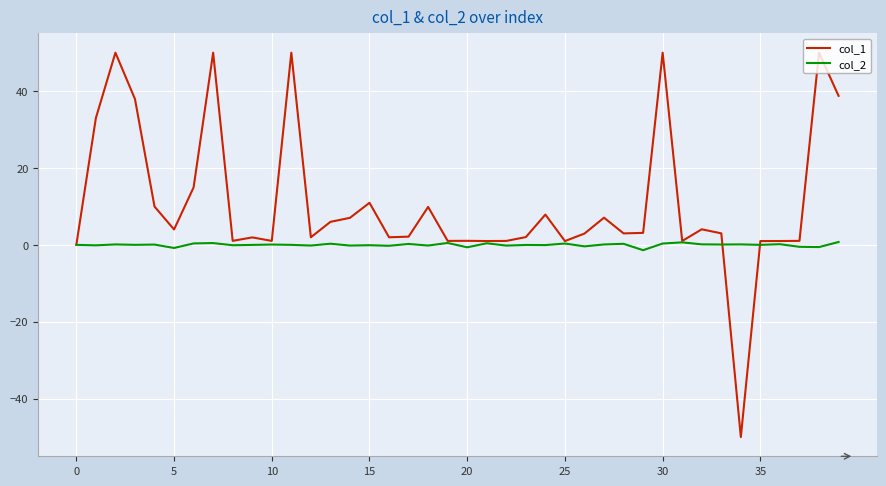

Rank the series by their maximum value, from highest to lowest.

col_1, col_2